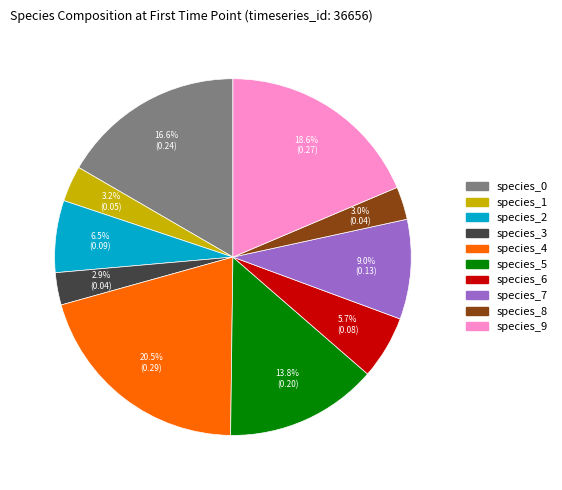

True or false: species_6 accounts for 6% of the total.

True